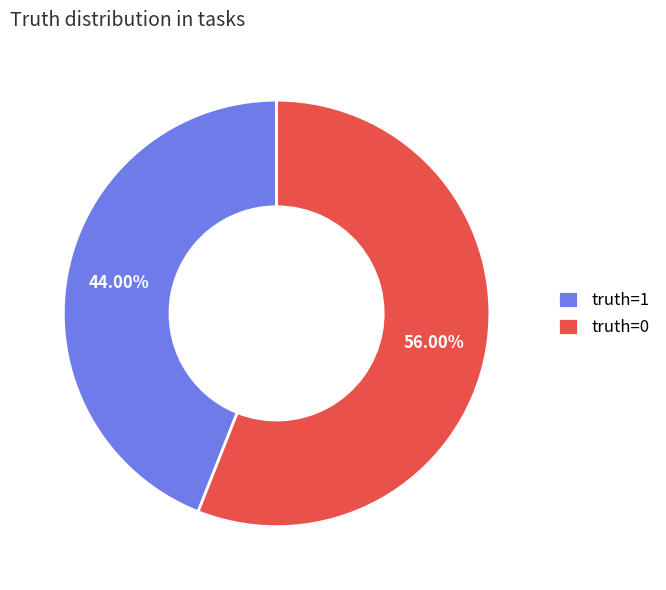

Rank the categories by value from highest to lowest.

truth=0, truth=1